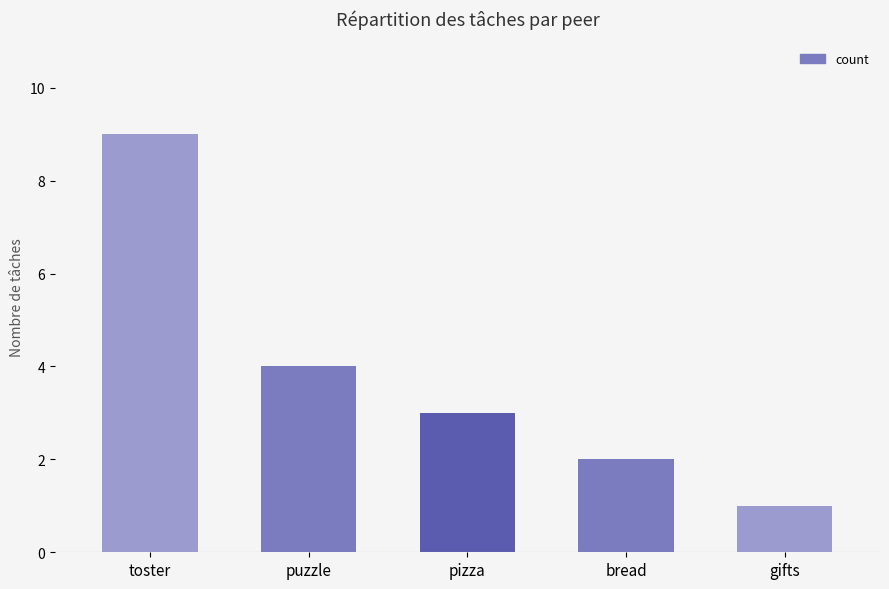

What is the maximum value shown in the chart?

9